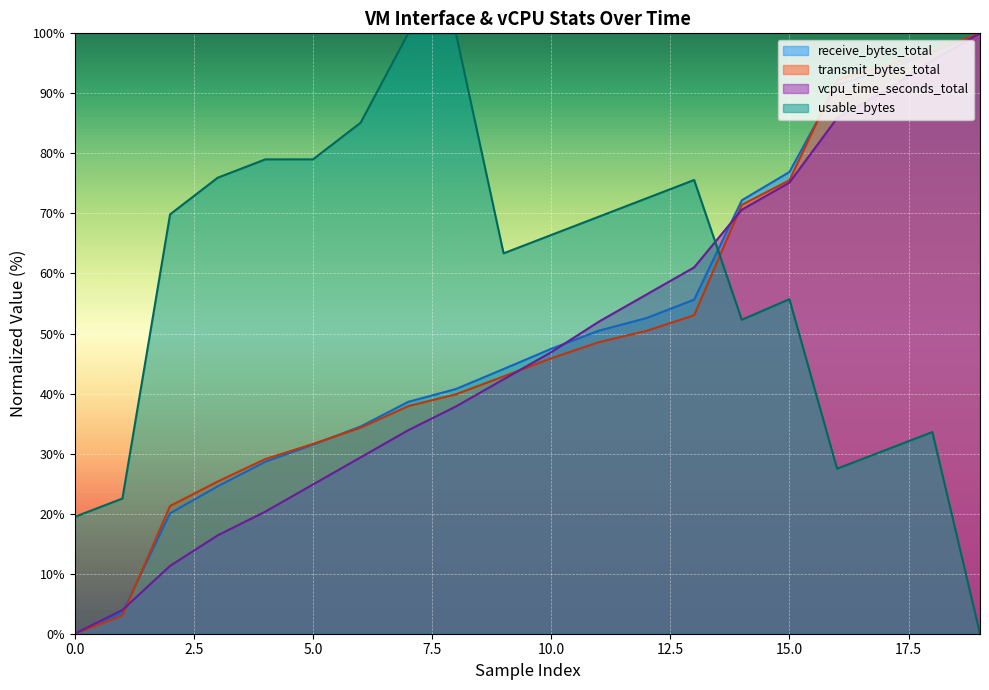

What is the average value of the vcpu_time_seconds_total series?

47.7